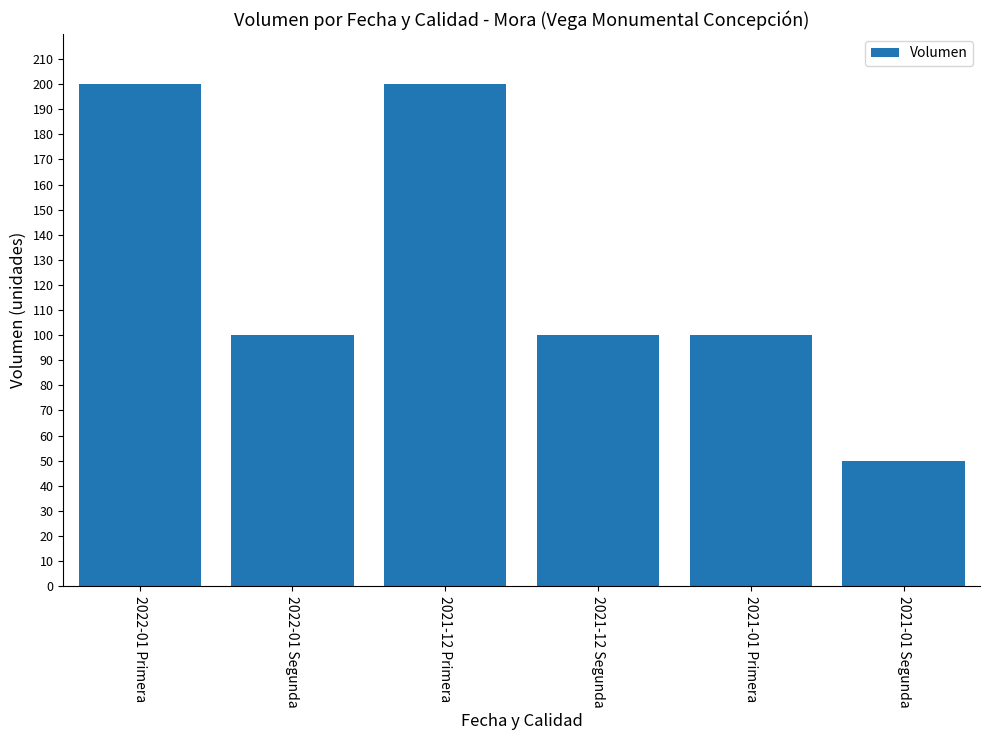

What is the label of the 5th bar from the right?

2022-01 Segunda